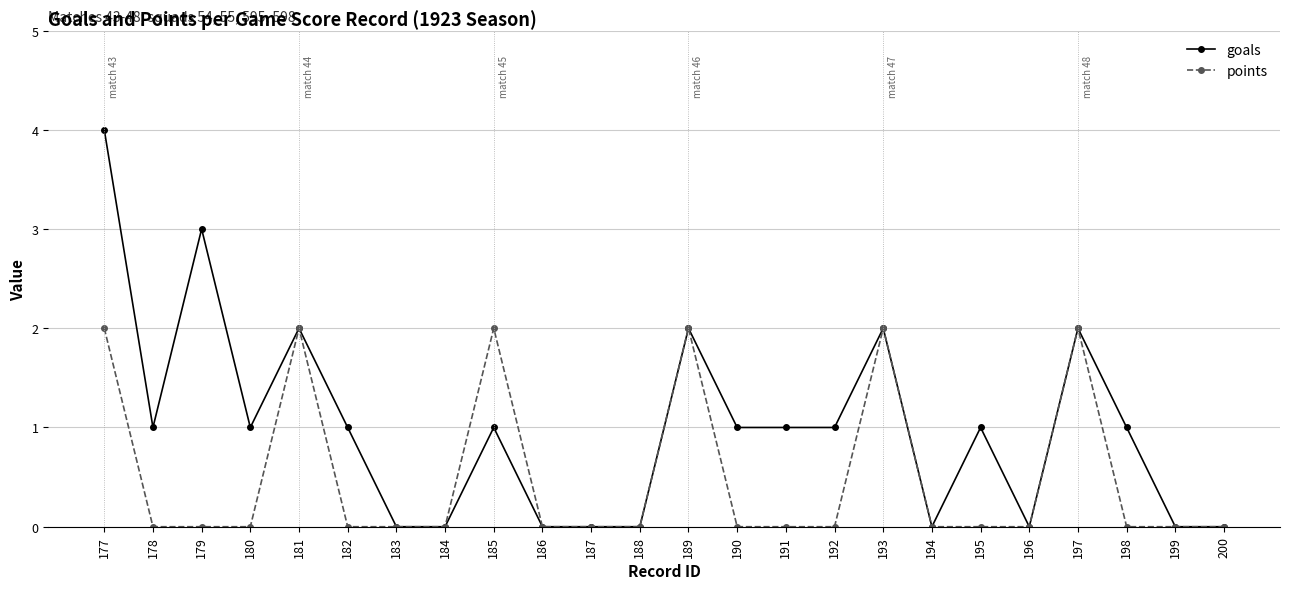

What is the difference between the second highest and minimum values in the goals series?

3